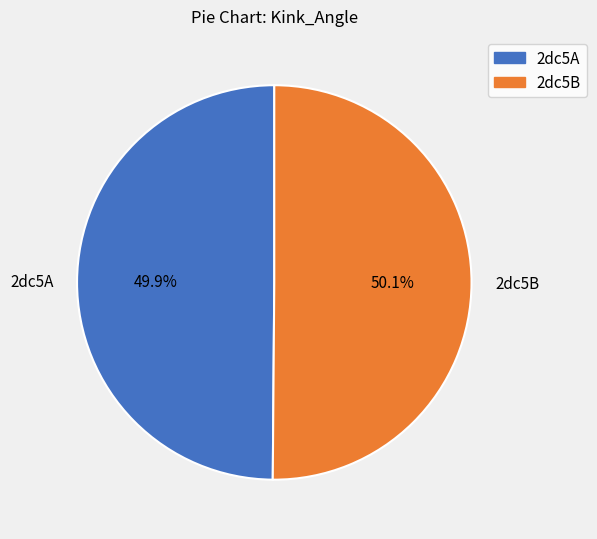

Is there any slice that represents more than half of the pie?

Yes